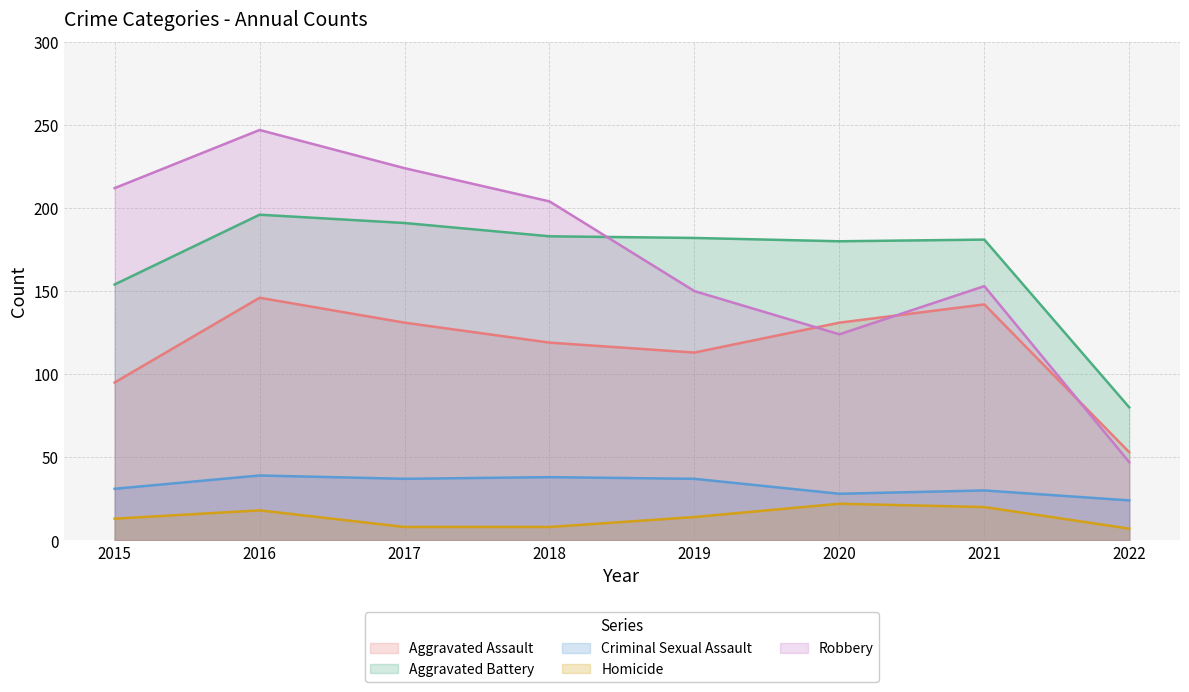

What is the difference between the maximum and minimum values in the Aggravated Battery series?

116